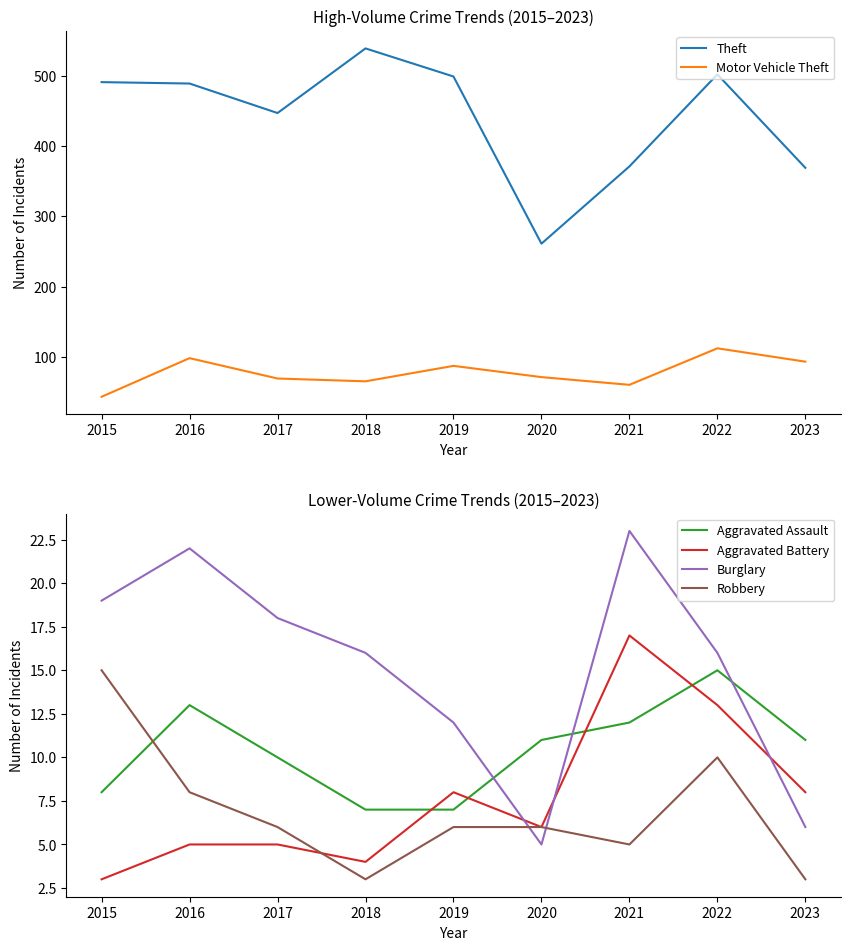

What are all the series names shown in the legend?

Theft, Motor Vehicle Theft, Aggravated Assault, Aggravated Battery, Burglary, Robbery